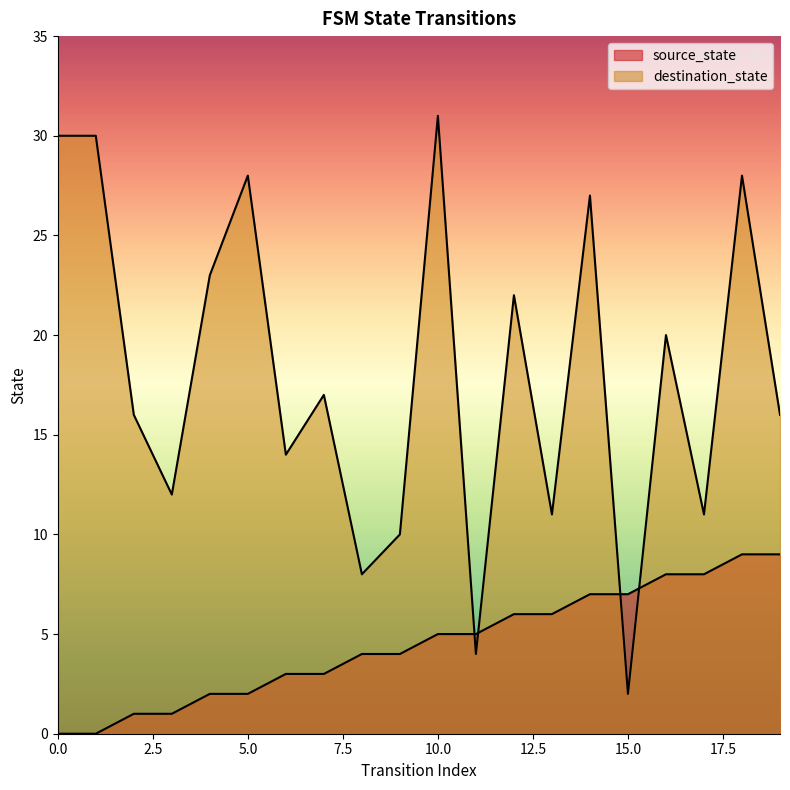

How many intersections are there between destination_state and source_state?

4